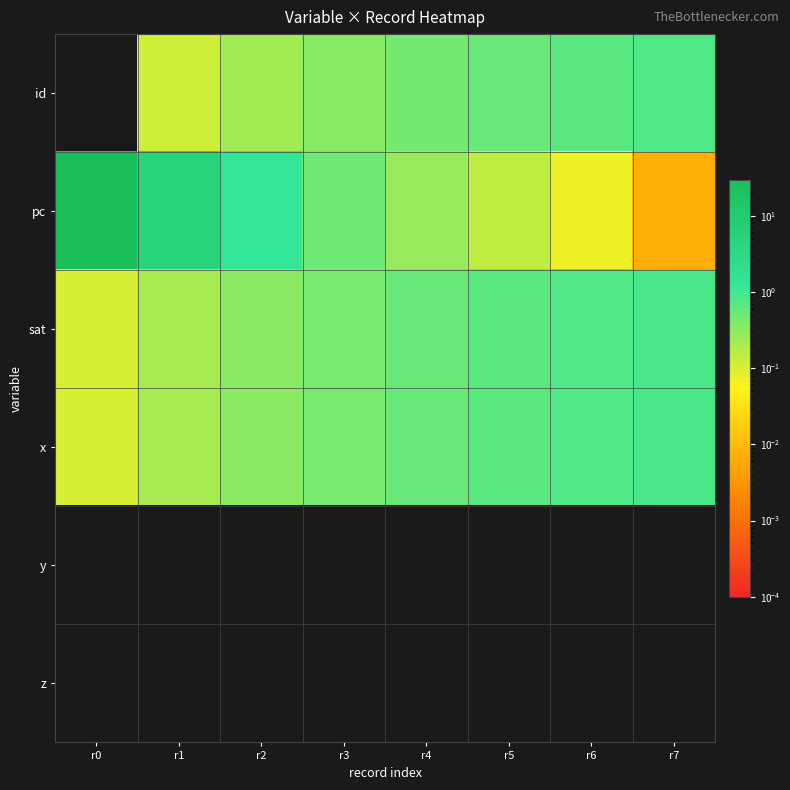

At which category is the sum across all series the highest?

r0